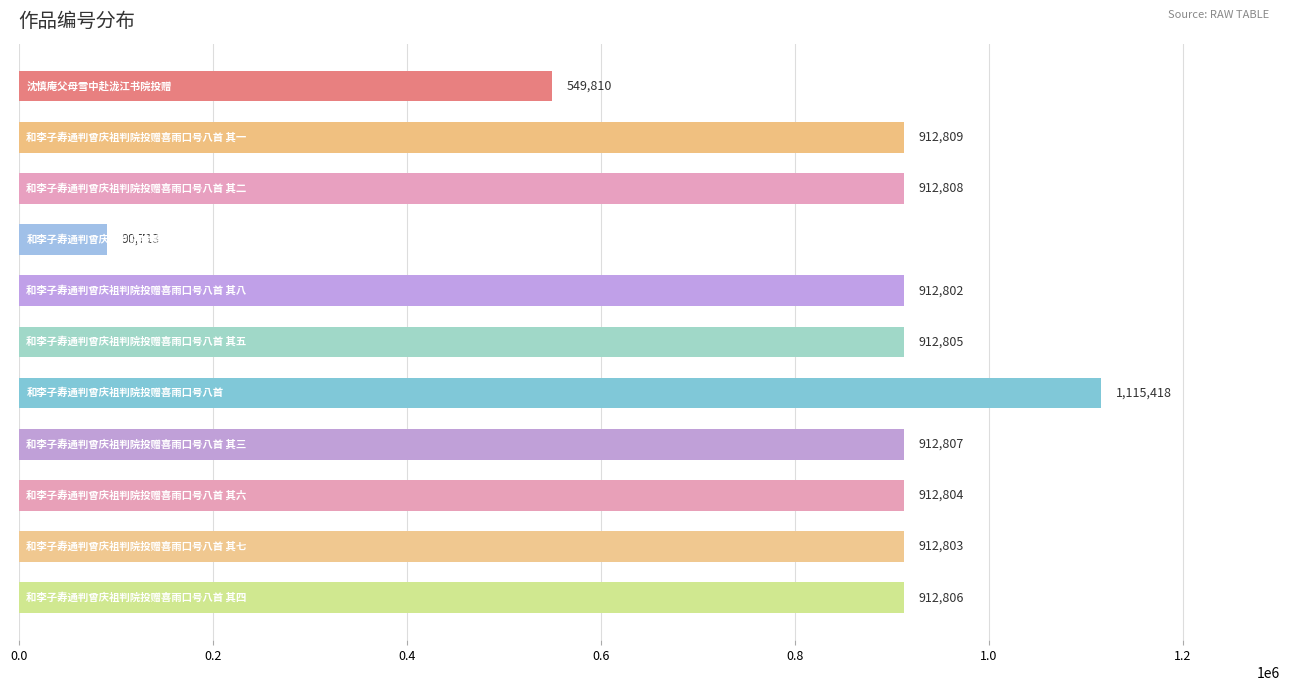

Reading bottom to top, extract all data points from this chart.

912806	912803	912804	912807	1115418	912805	912802	90713	912808	912809	549810